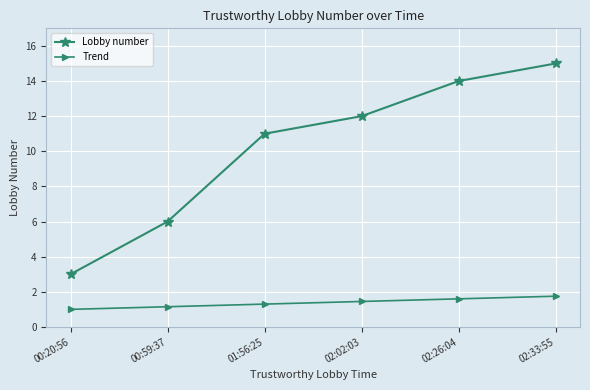

True or false: Trend has a value of 1.6 at 02:26:04.

True